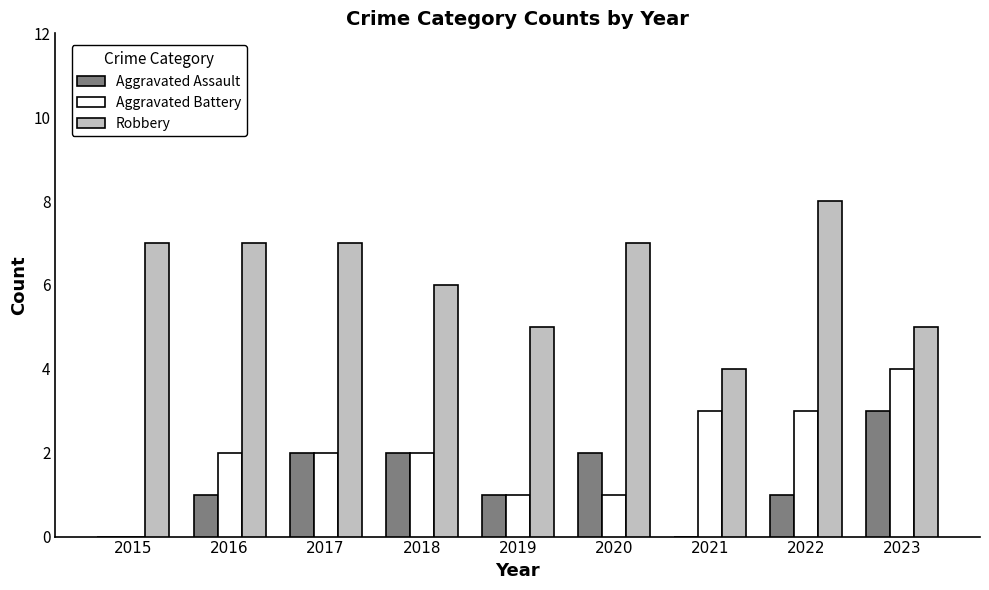

True or false: Aggravated Assault has a value of 2 at 2020.

True